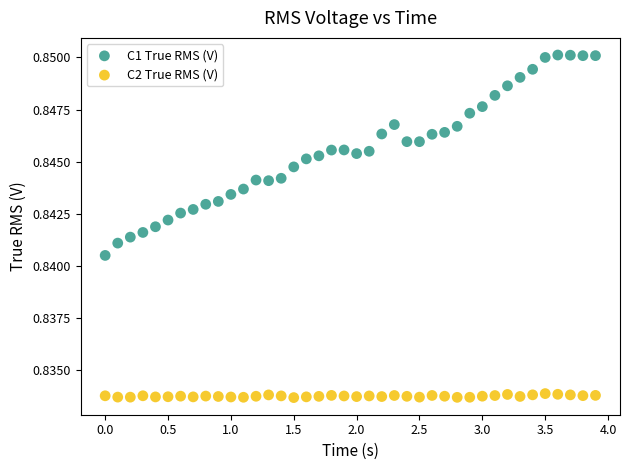

Which series contains the highest Y value?

C1 True RMS (V)